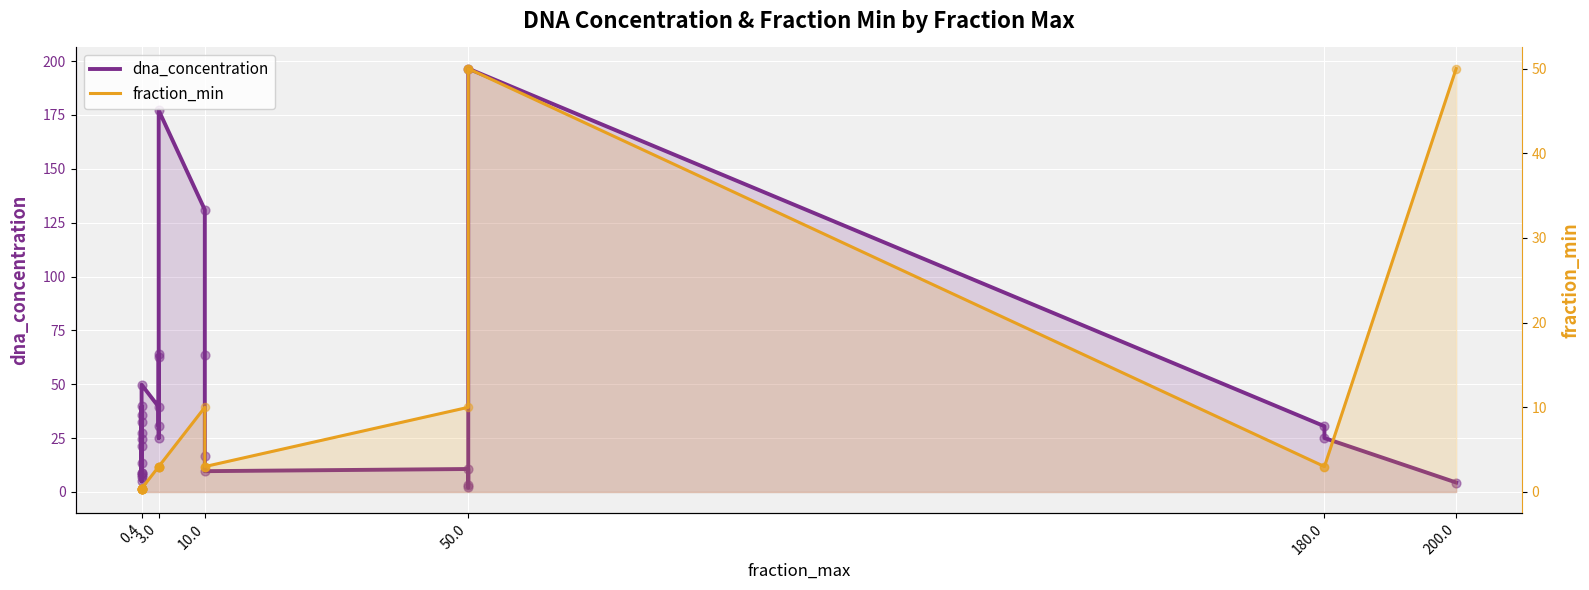

What are all the series names shown in the legend?

dna_concentration, fraction_min